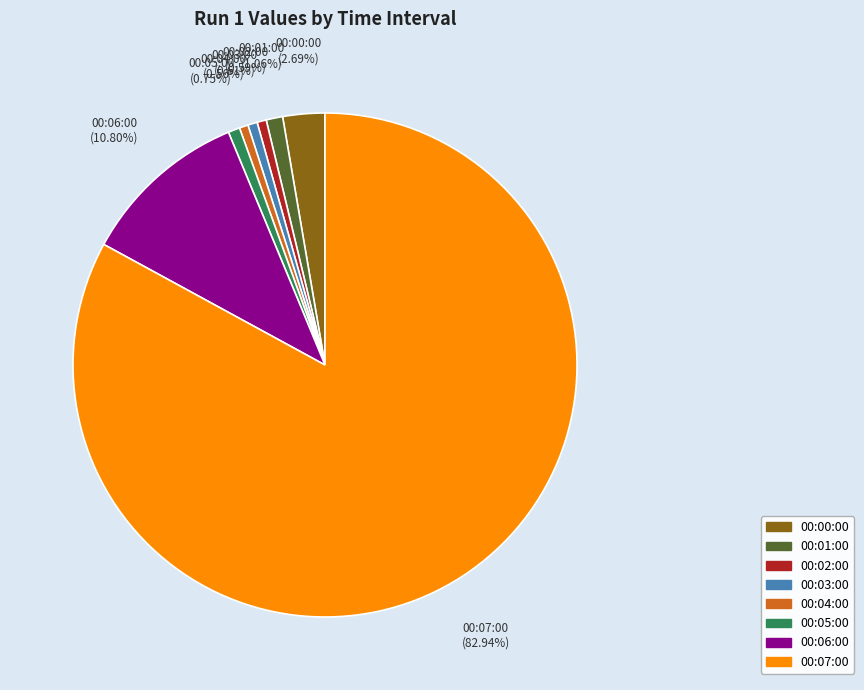

True or false: 00:02:00 accounts for 11% of the total.

False